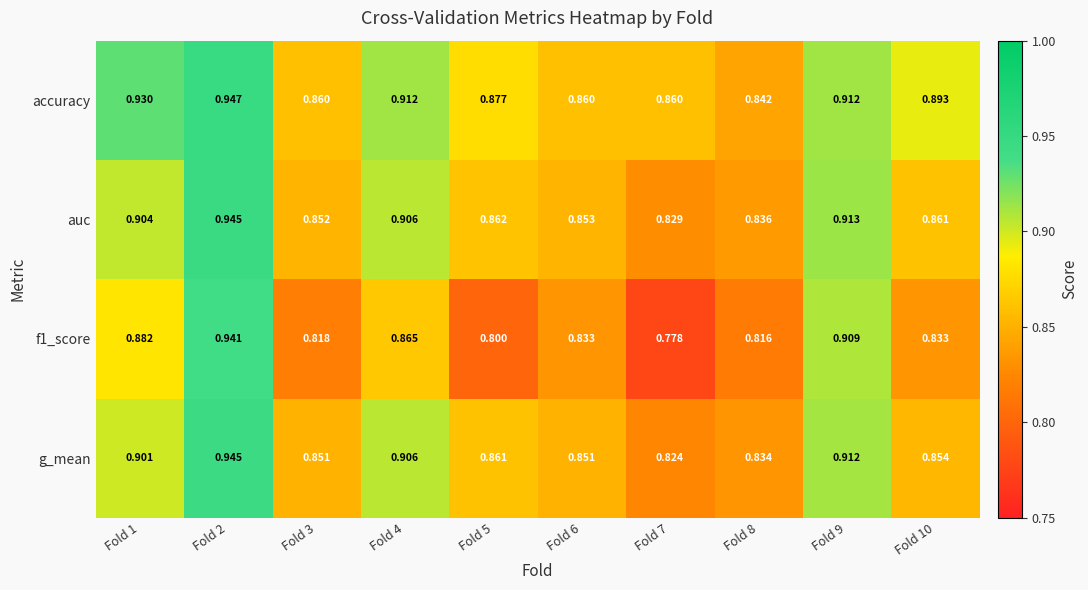

What is the total value across all series at Fold 10?

3.4